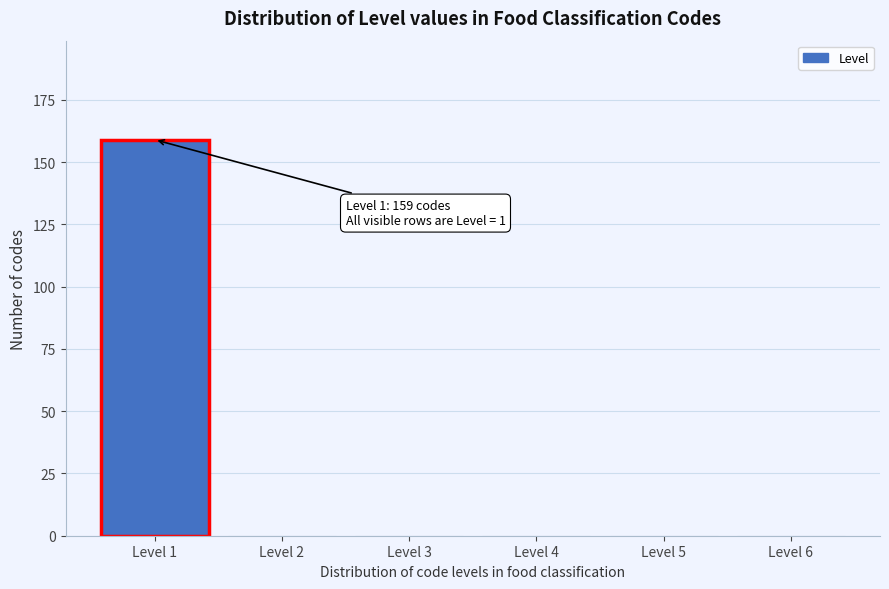

Reading left to right, what are all the values shown in this chart?

Level 1=159	Level 2=0	Level 3=0	Level 4=0	Level 5=0	Level 6=0